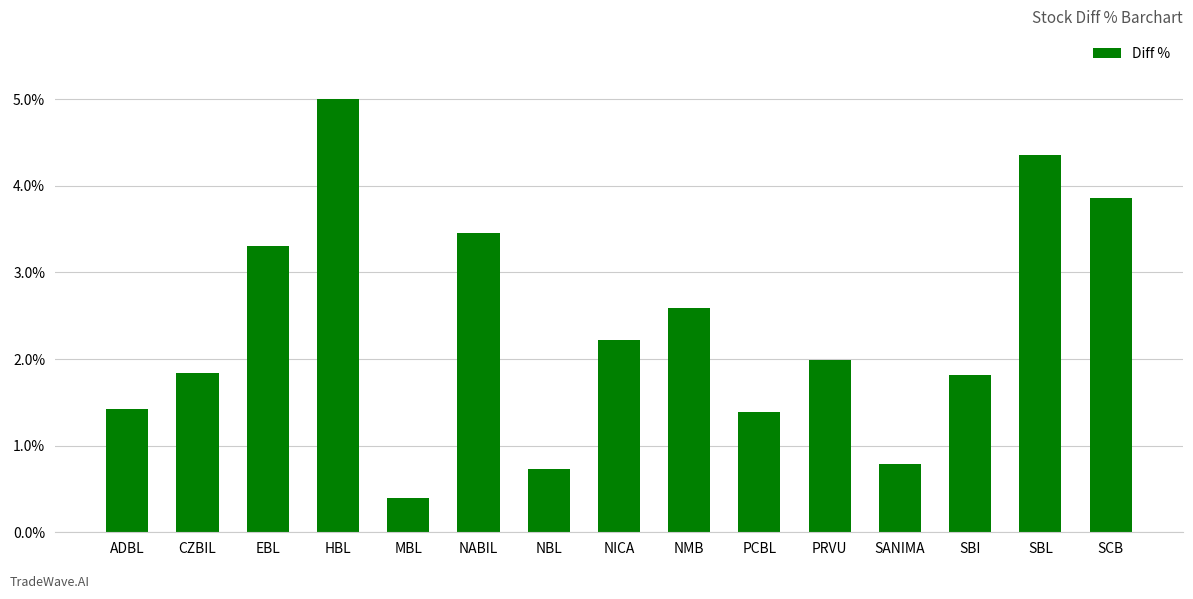

What is the label of the 6th bar from the left?

NABIL